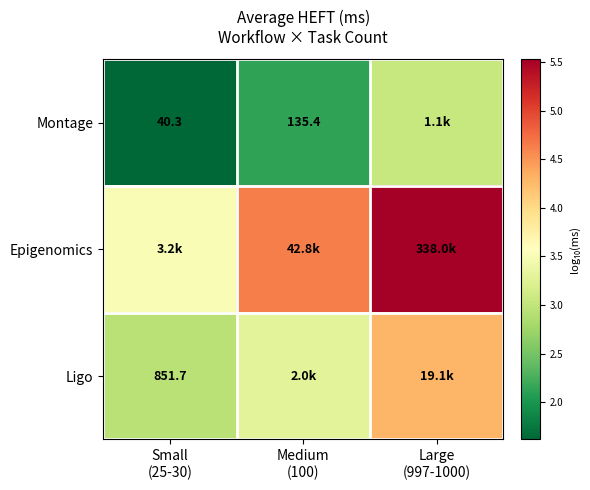

How many values in the Montage series are below 2?

1